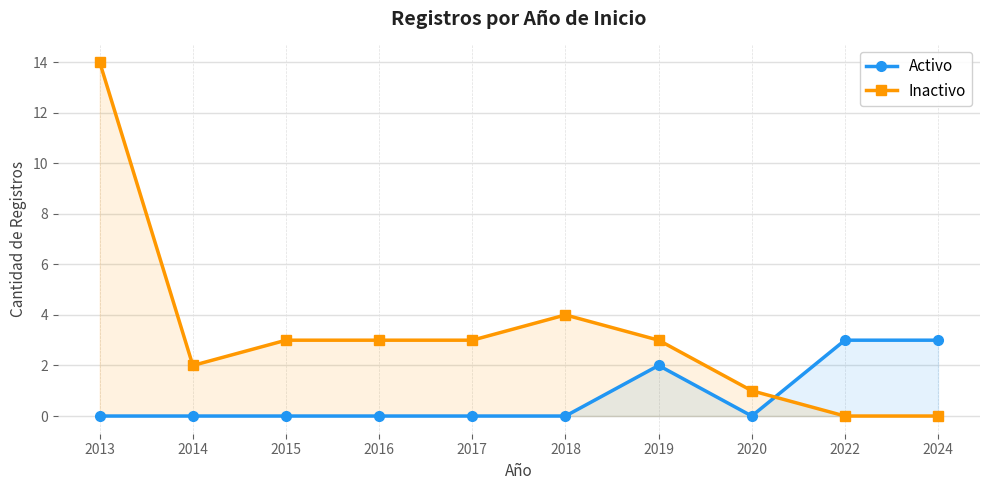

Between which two adjacent categories do Activo and Inactivo first intersect?

2020 and 2022